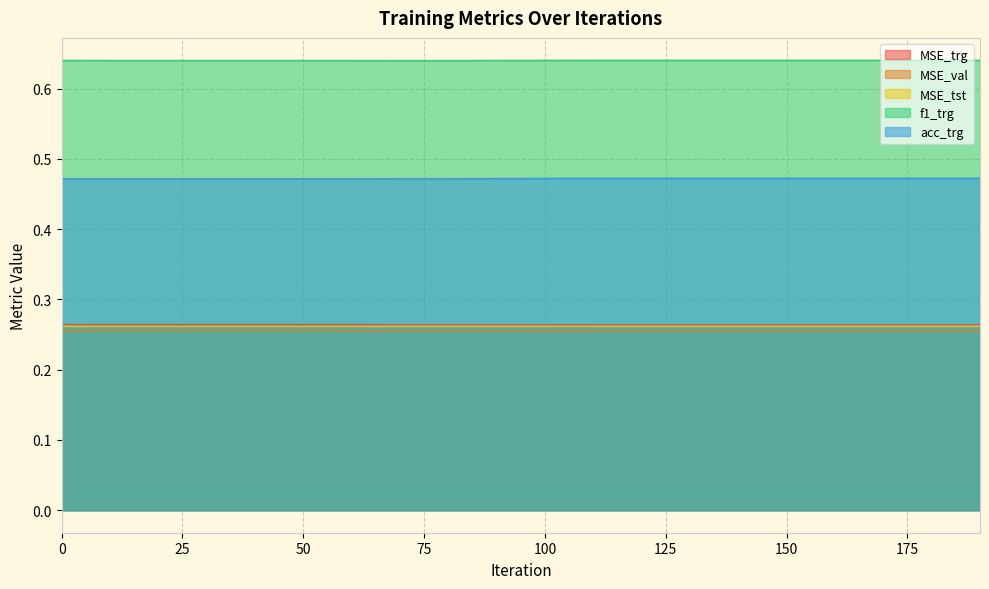

How many interior local valleys does the MSE_val series have?

2